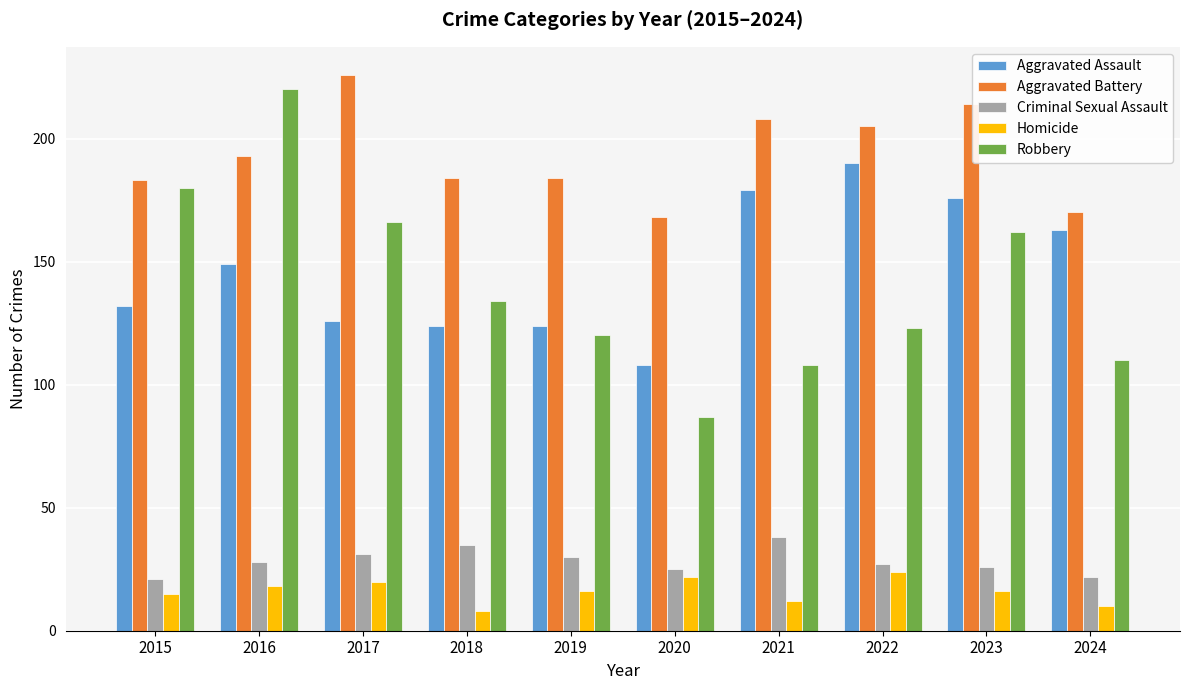

What is the difference between the second highest and second lowest values in the Aggravated Assault series?

55